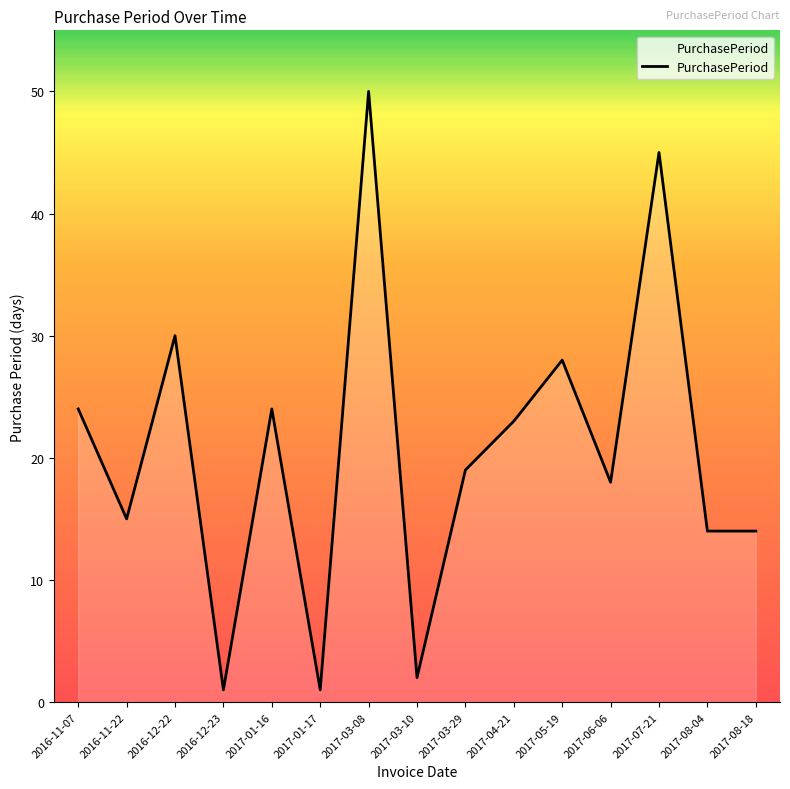

What position from the left is 2017-05-19?

11